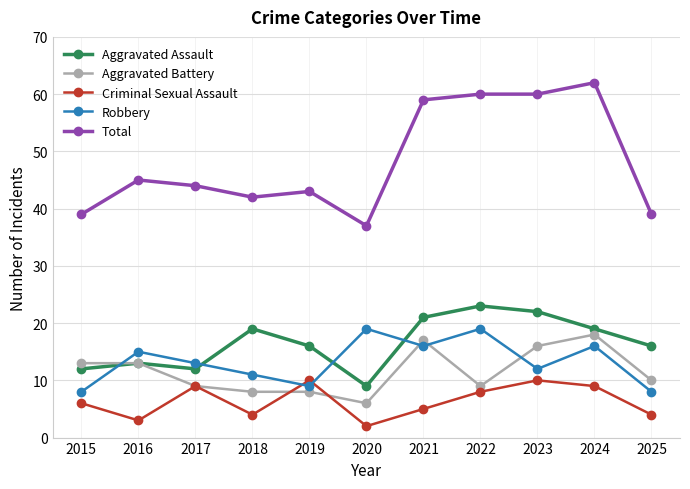

How many data points in Total are less than 44?

5